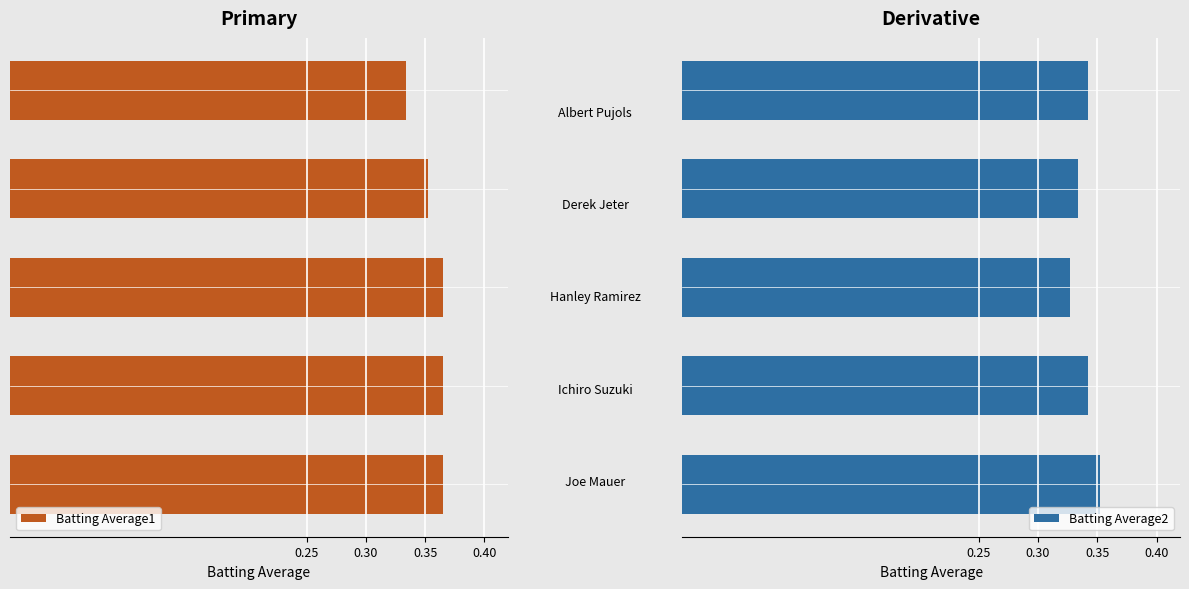

What is the sum of the Batting Average2 values at 0.25 and 0.40?

0.7